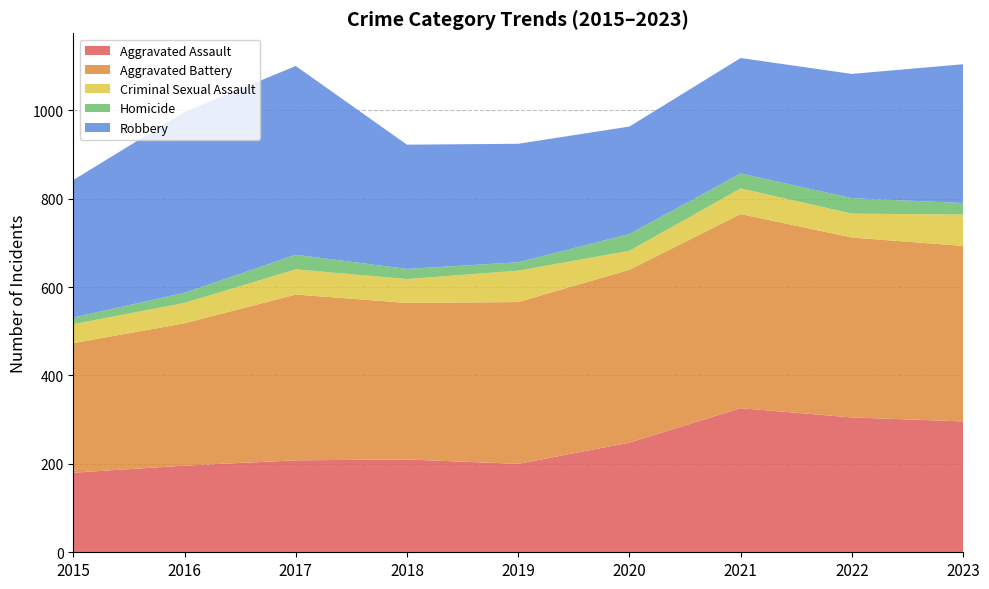

Reading left to right, list all the values displayed in this chart.

Aggravated Assault: 180	196	208	210	200	248	326	305	296
Aggravated Battery: 293	322	375	354	366	391	439	407	397
Criminal Sexual Assault: 43	46	57	54	71	43	58	54	71
Homicide: 15	23	33	23	19	38	34	35	26
Robbery: 311	409	427	281	268	243	261	281	314